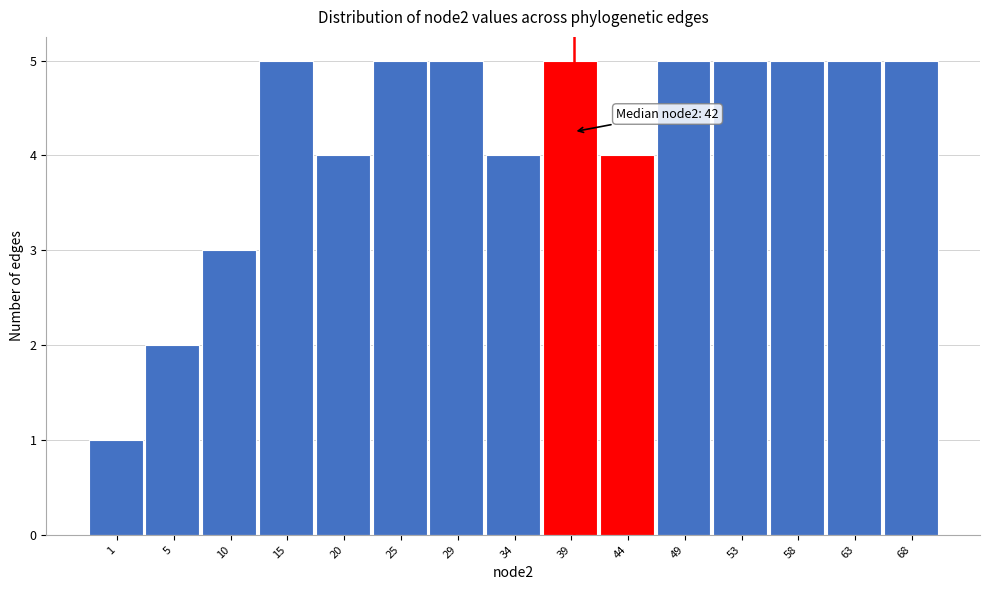

Reading right to left, what are all the values shown in this chart?

68=5	63=5	58=5	53=5	49=5	44=4	39=5	34=4	29=5	25=5	20=4	15=5	10=3	5=2	1=1